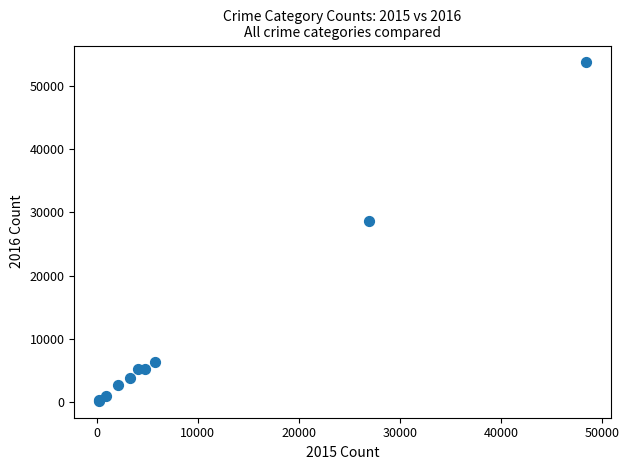

What Y value in the scatter plot is closest to 26969?

28663